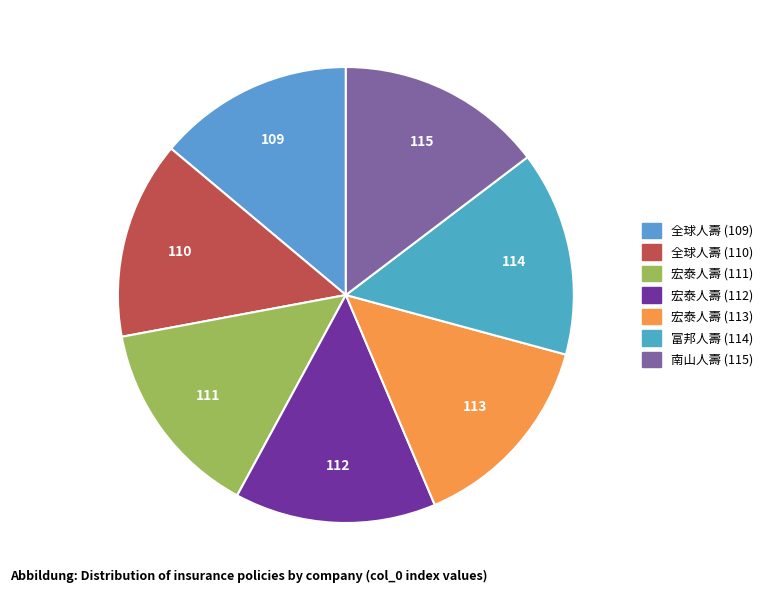

To the nearest percent, what is the average slice percentage?

14%